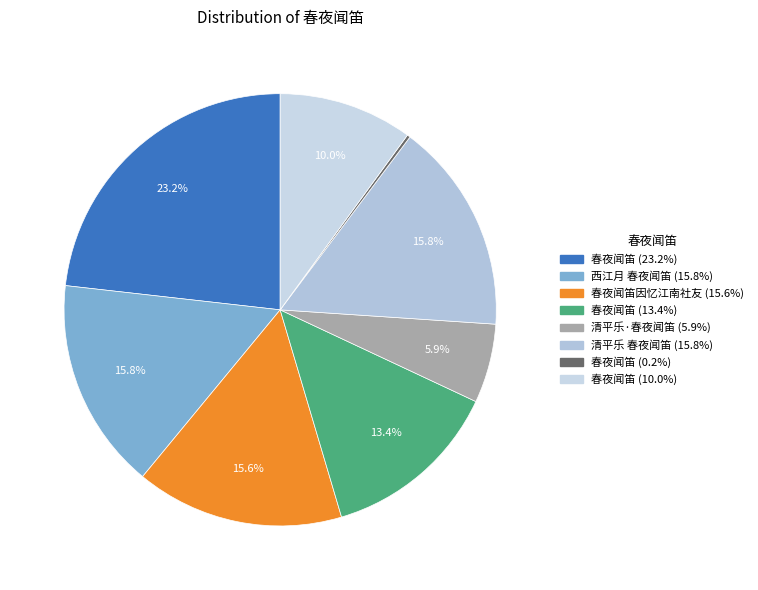

Which slice is the smallest?

春夜闻笛